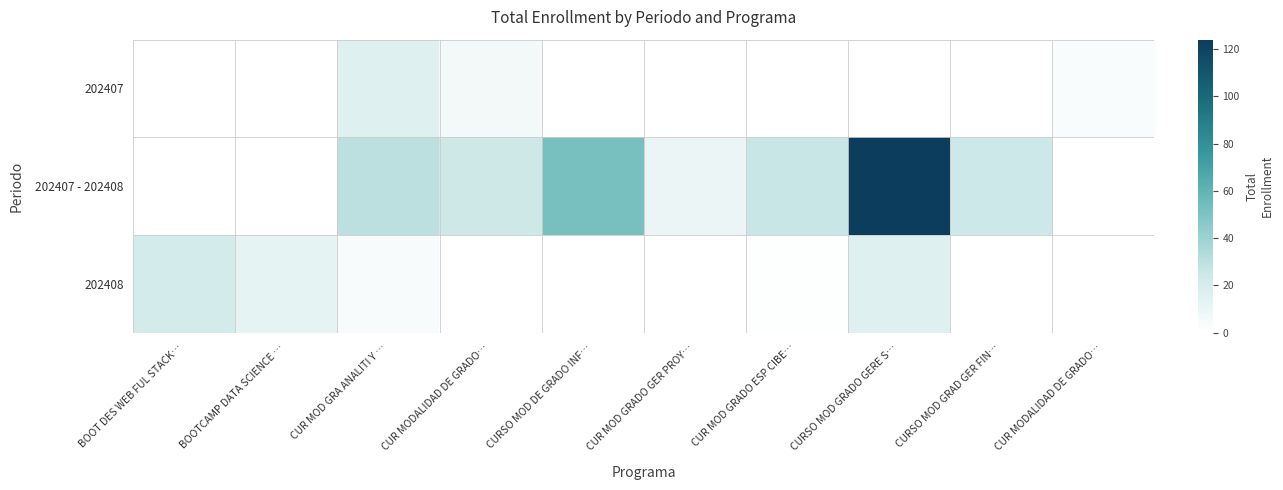

Rank the series at BOOT DES WEB FUL STACK… from highest to lowest value.

202408, 202407, 202407 - 202408